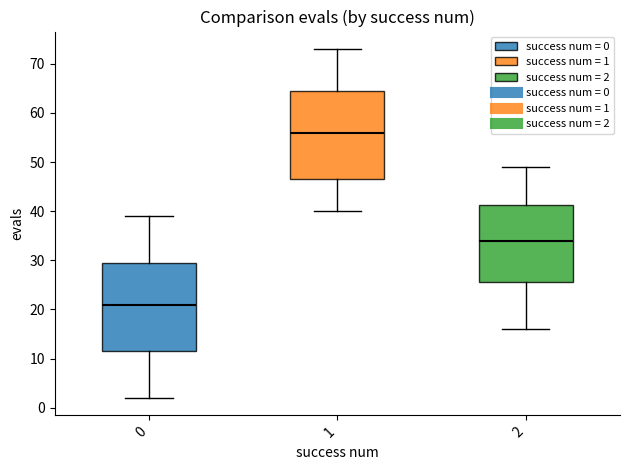

Reading left to right, transcribe this box plot: for each box, give where its median line is, the range the box spans, and where its two whiskers end, as read against the y-axis. The values are not printed on the chart, so give them approximately, as read against the axis.

0: median 21, box 12 to 30, whiskers 2 to 39
1: median 56, box 47 to 65, whiskers 40 to 73
2: median 34, box 26 to 41, whiskers 16 to 49